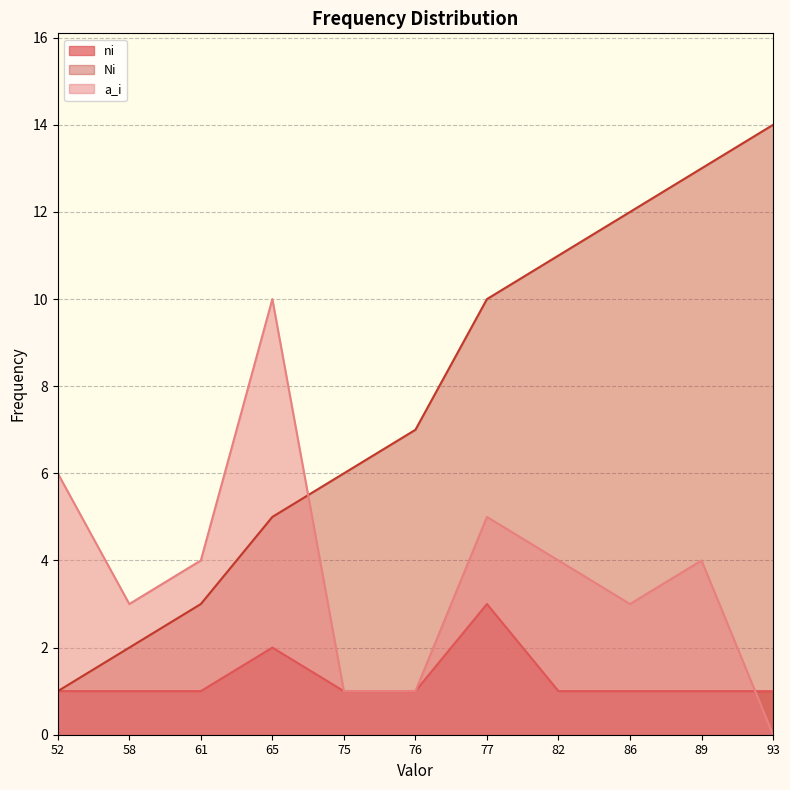

How many intersections are there between ni and a_i?

1